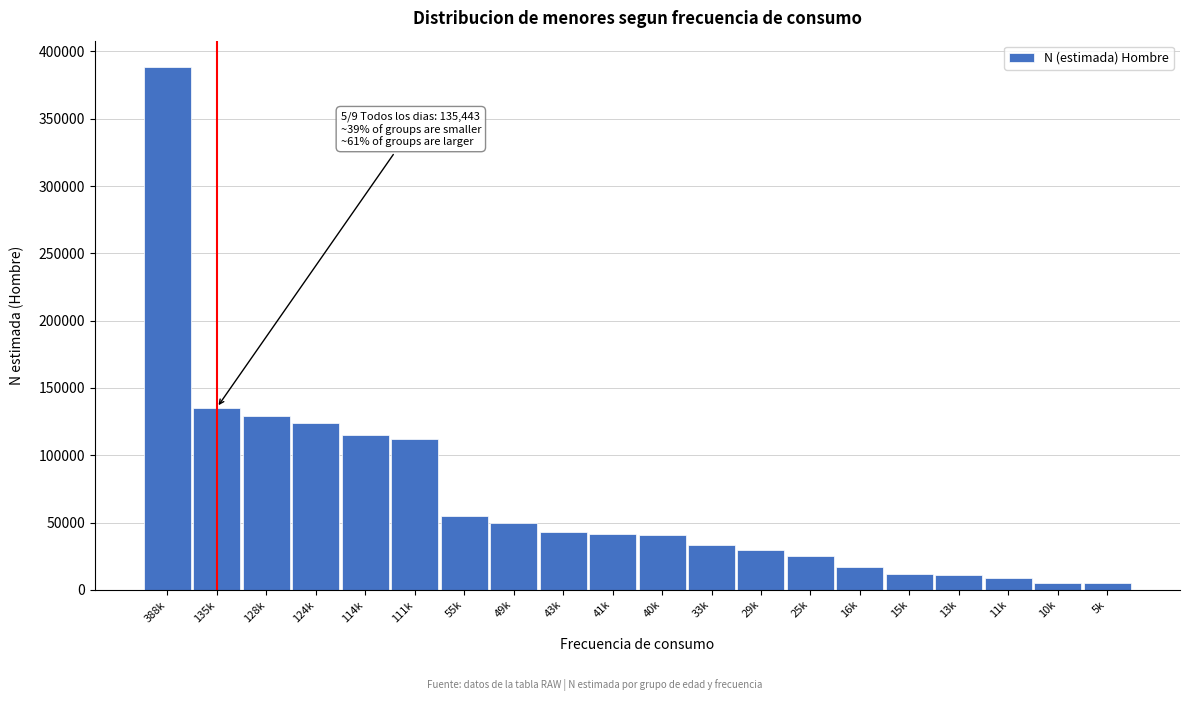

What is the maximum value shown in the chart?

388603